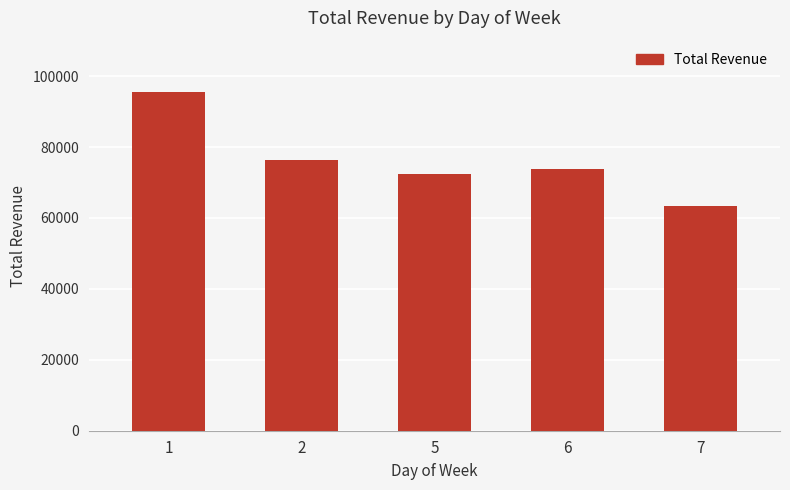

List the labels in order of value, smallest first.

7, 5, 6, 2, 1